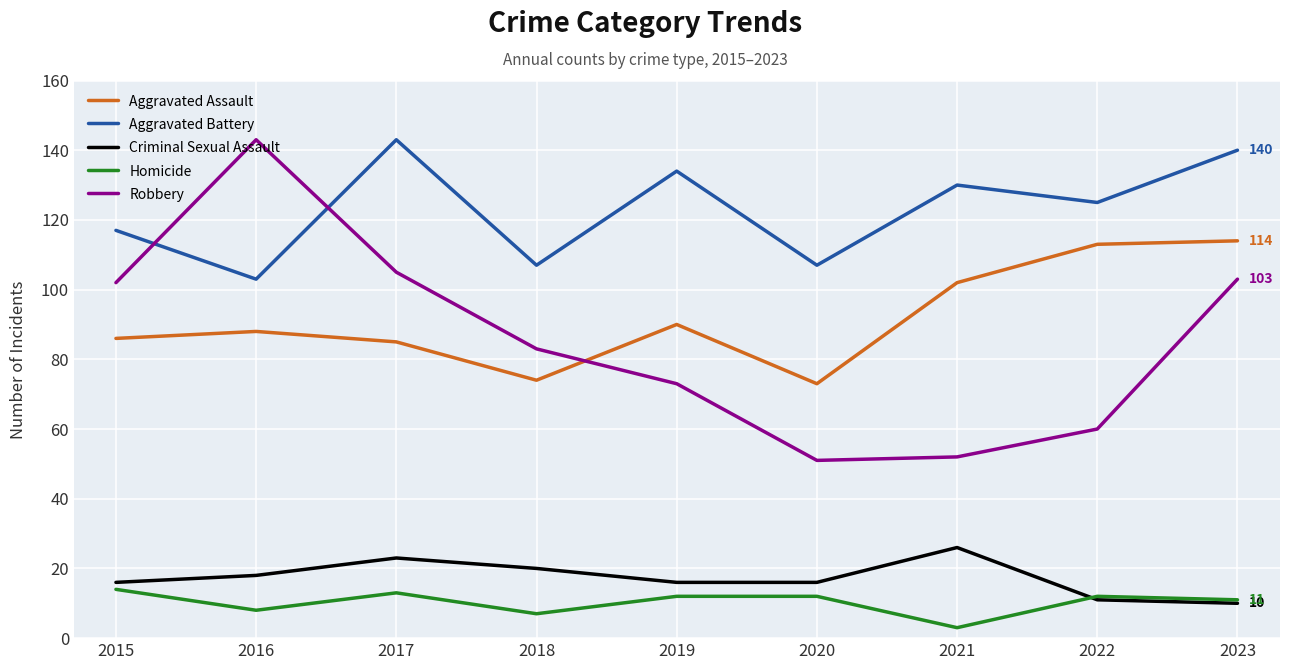

Which series has the widest spread of values?

Robbery